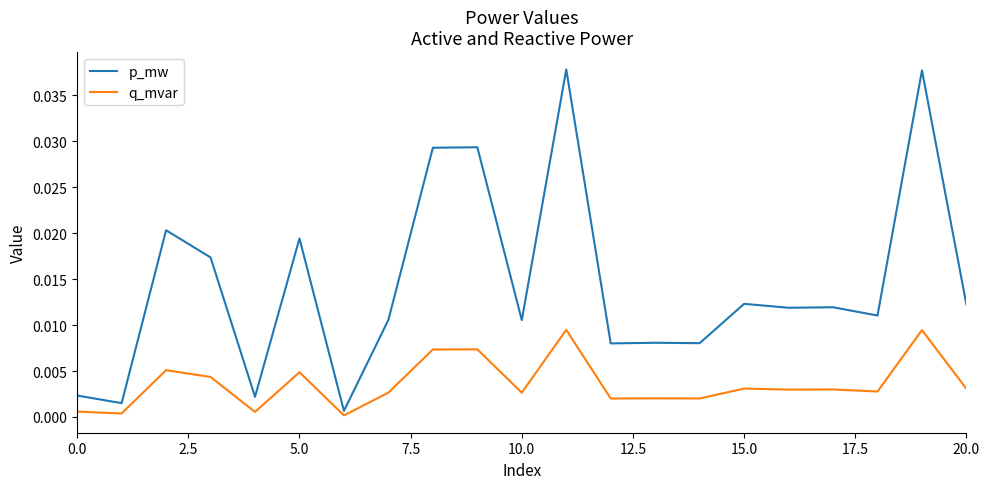

Which series has the widest spread of values?

p_mw